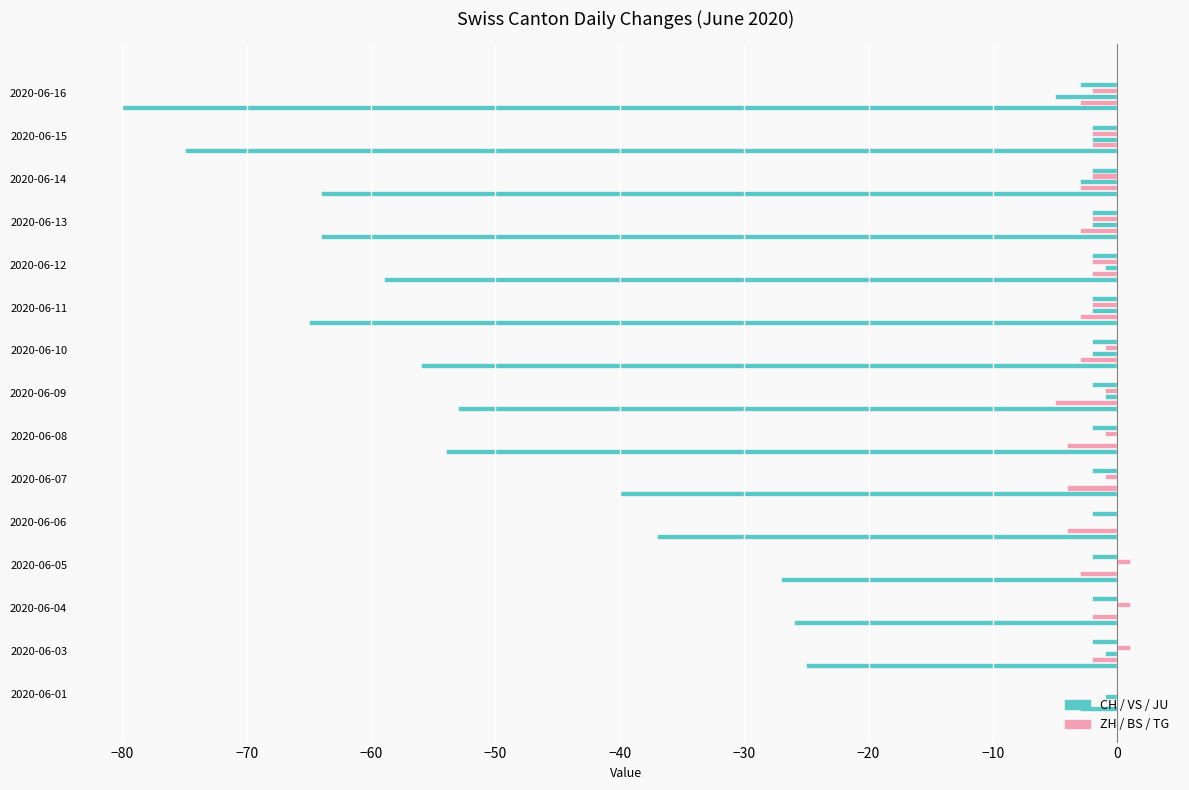

How many data points does each series have?

15